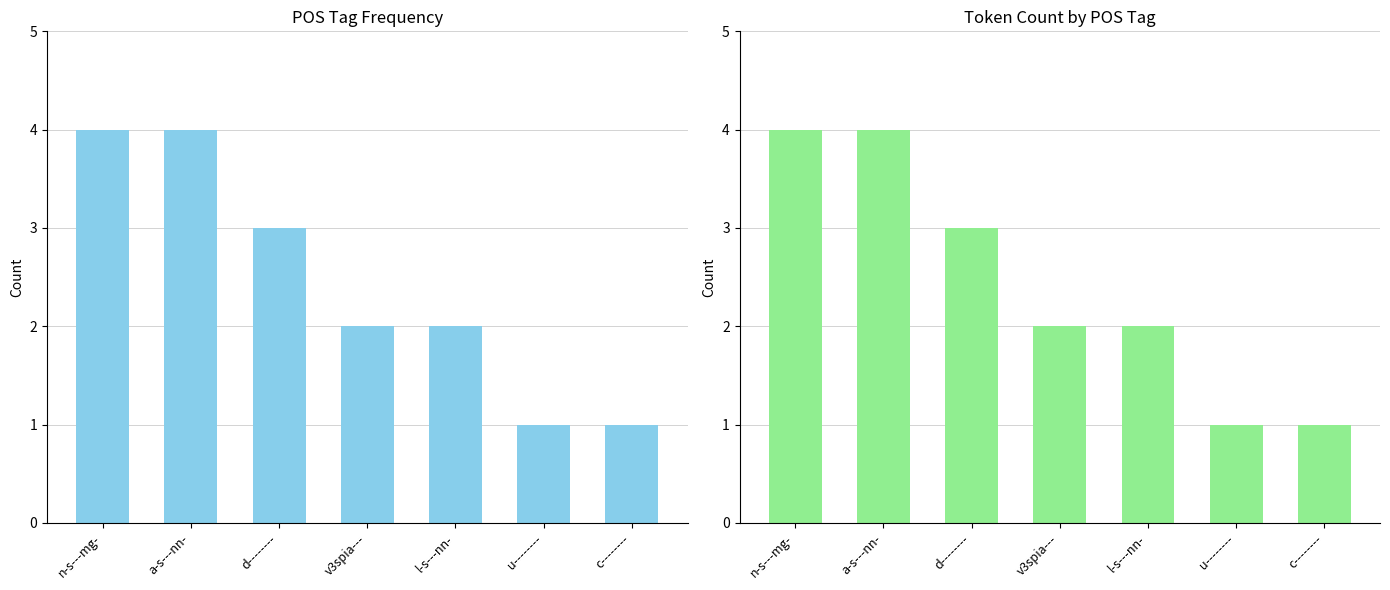

Reading left to right, extract all data points from this chart.

4	4	3	2	2	1	1